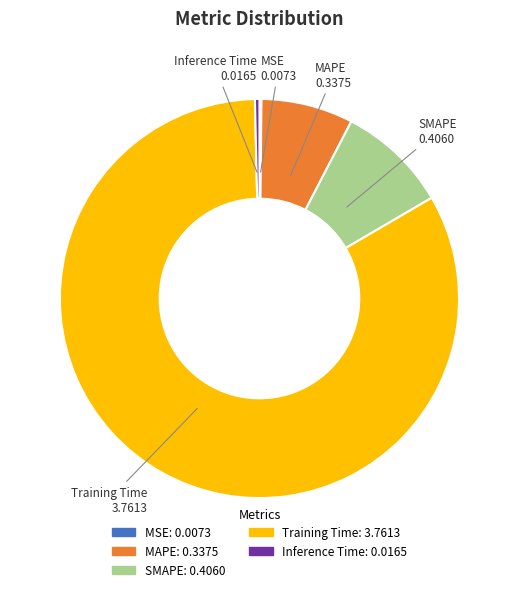

Which category accounts for the majority?

Training Time